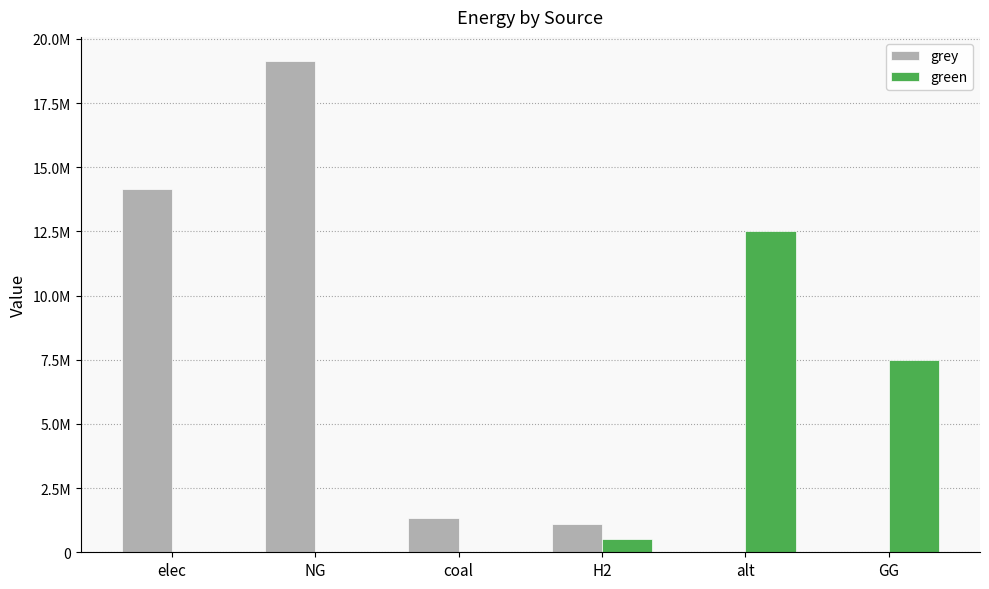

At which category is the sum across all series the highest?

NG